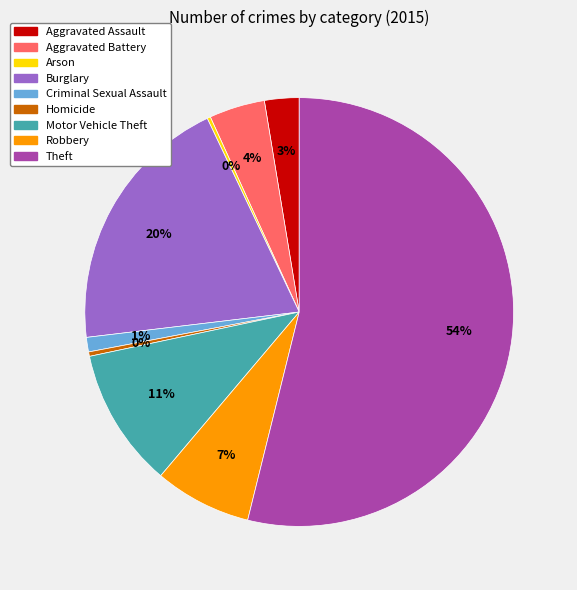

Is it true that Robbery is 7% of the pie?

True